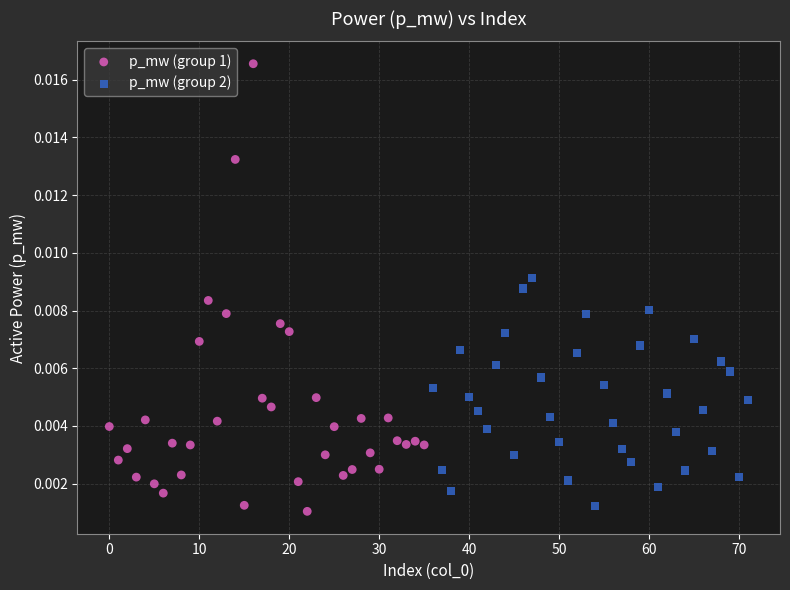

Which series contains the highest Y value?

p_mw (group 1)